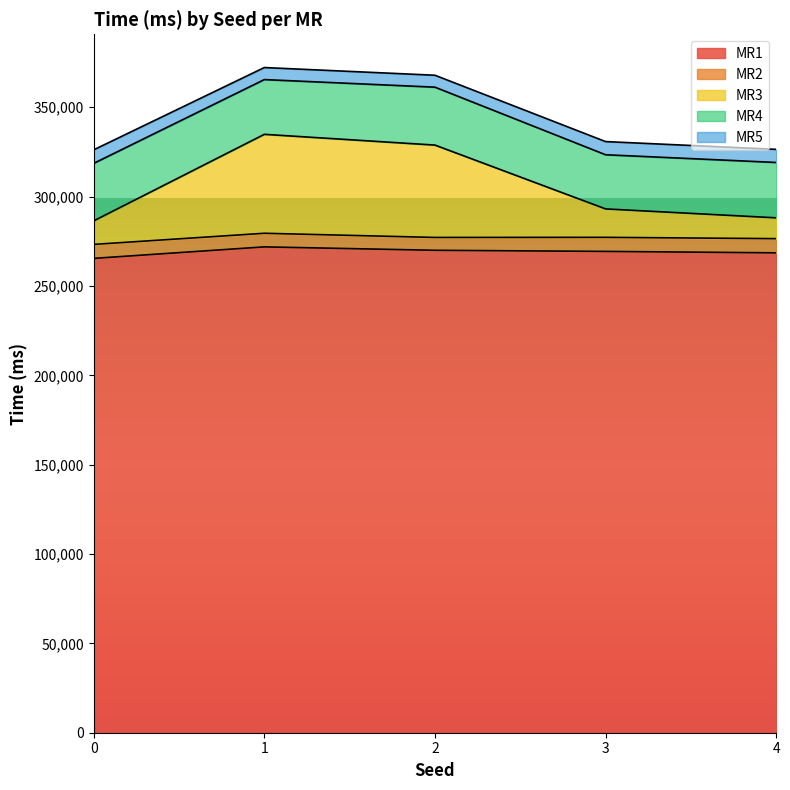

Is the value of MR3 at 0 greater than the value of MR5 at 1?

Yes